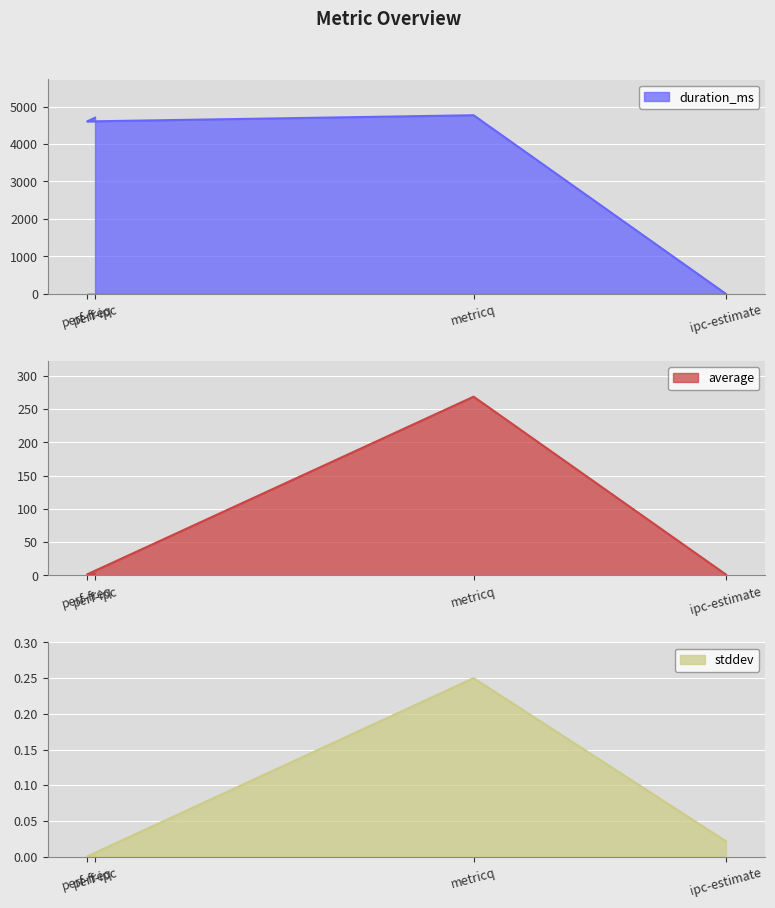

Which series ends up on top after the final intersection of stddev and duration_ms?

duration_ms